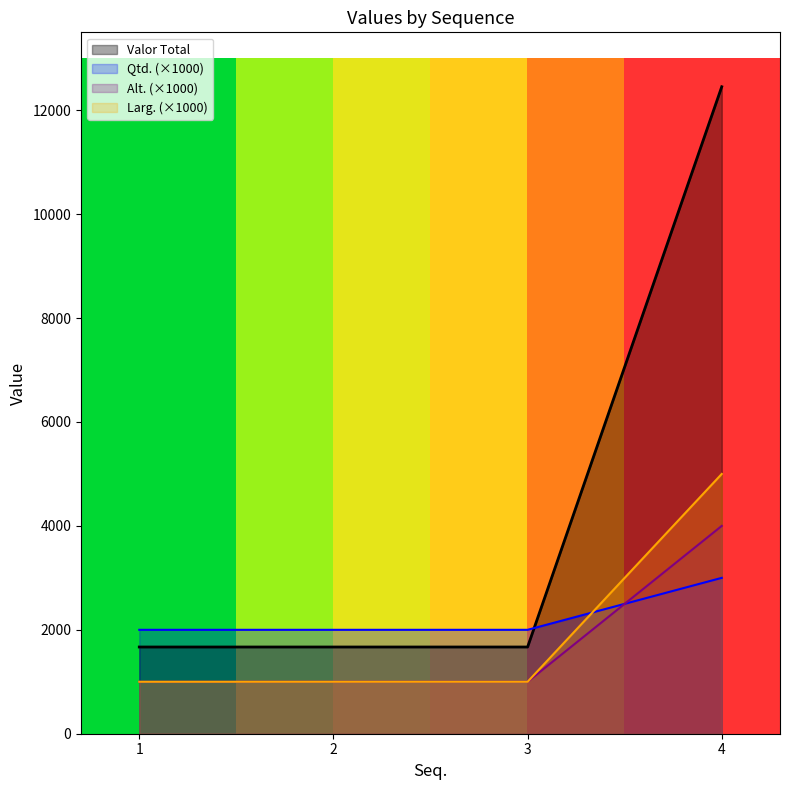

True or false: Larg. has a value of 1000.0 at 3.

True